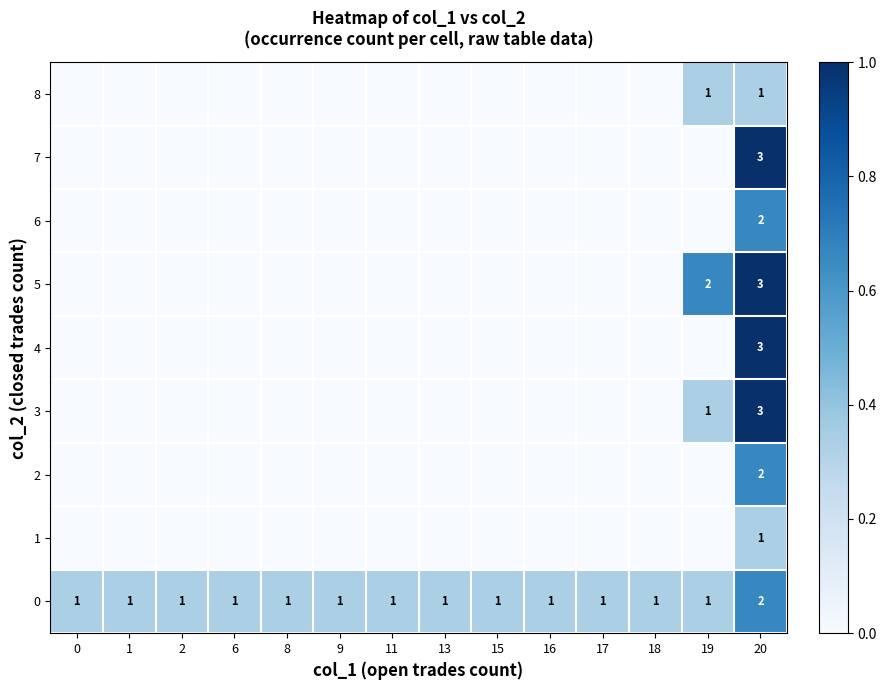

The value of 3 at 20 is 1. True or false?

False